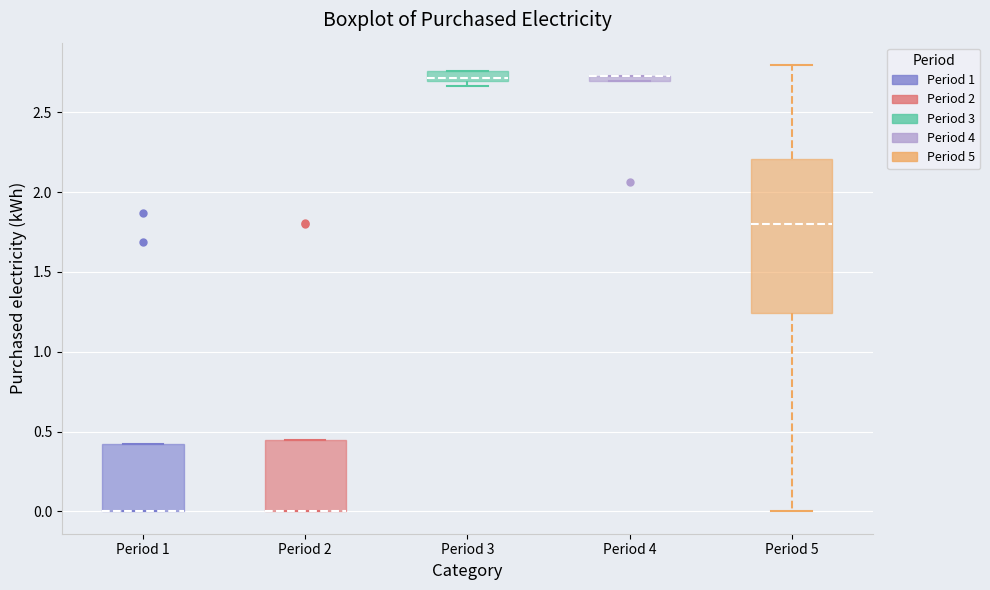

Which box is the tallest, from its lower edge to its upper edge?

Period 5